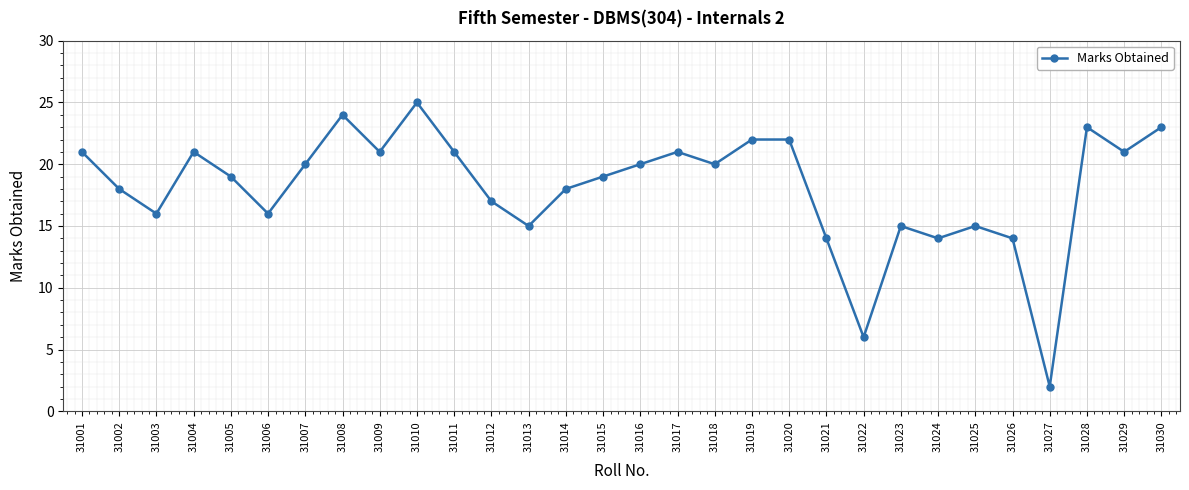

What is the difference between the maximum and second lowest values?

19